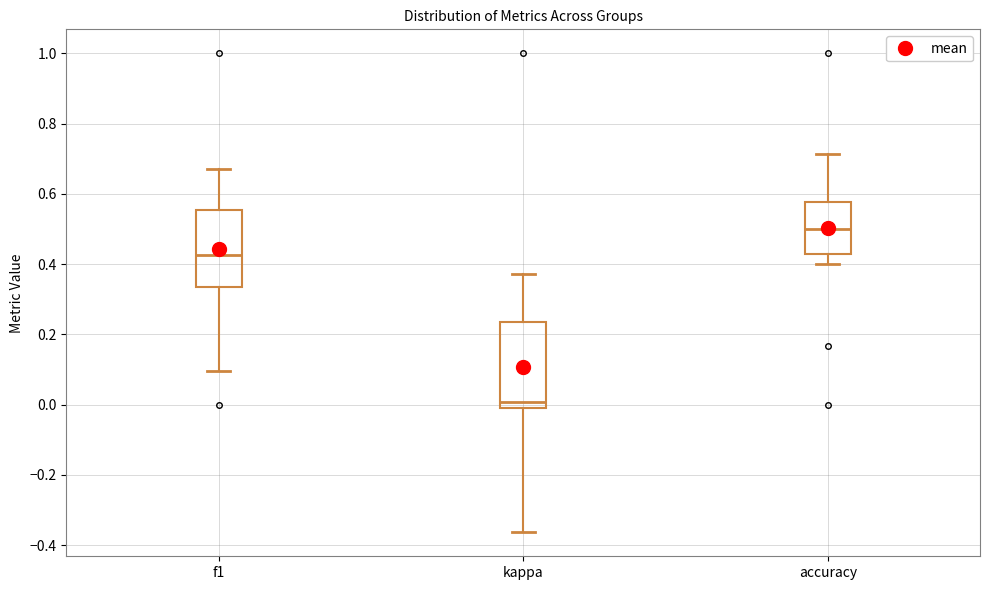

Comparing the boxes themselves (not the whiskers), which one is the tallest?

kappa